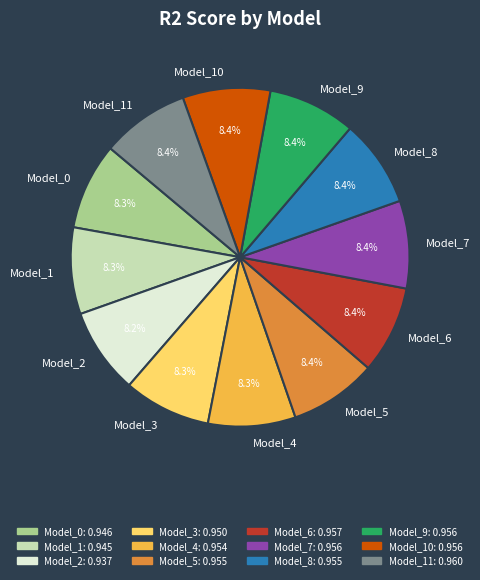

Do Model_3 and Model_11 together represent more than half of the pie?

No